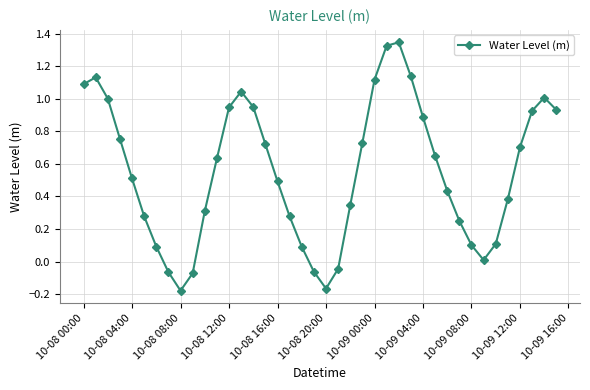

How many data points are above 0?

34